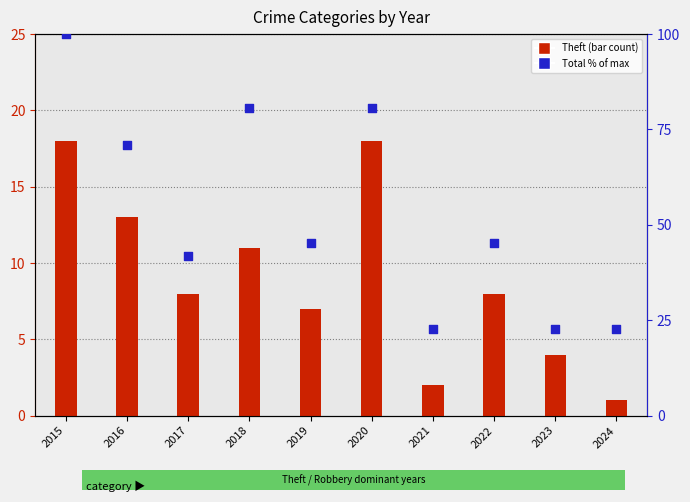

At which category is the sum across all series the highest?

2015